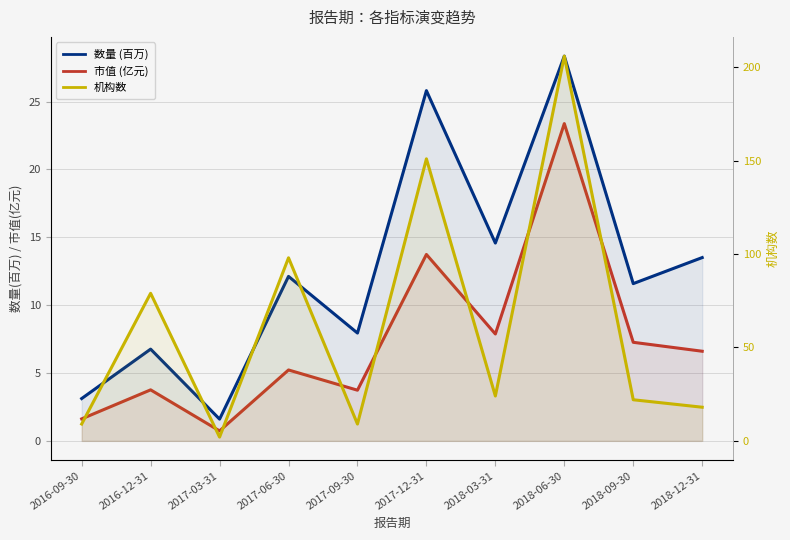

True or false: 数量 (百万) has a value of 44.3 at 2018-06-30.

False